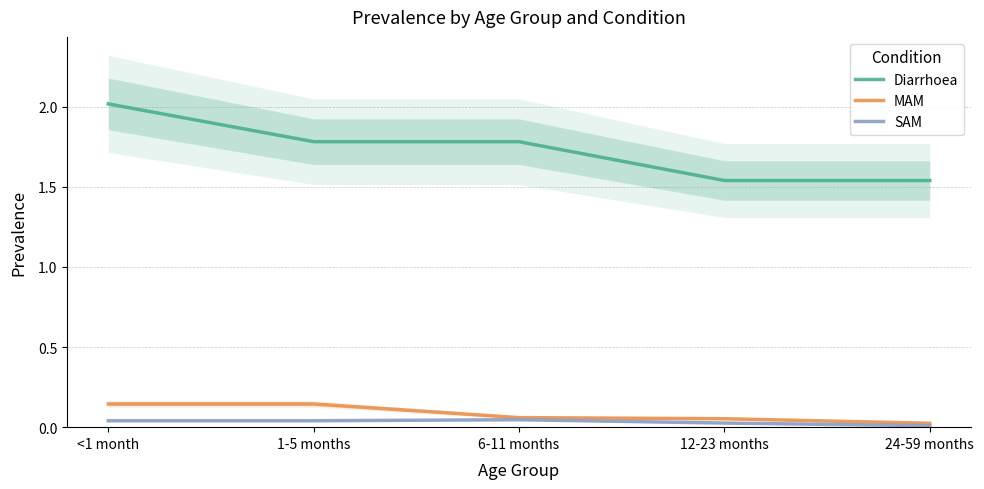

Between 24-59 months and 6-11 months, which is larger?

6-11 months